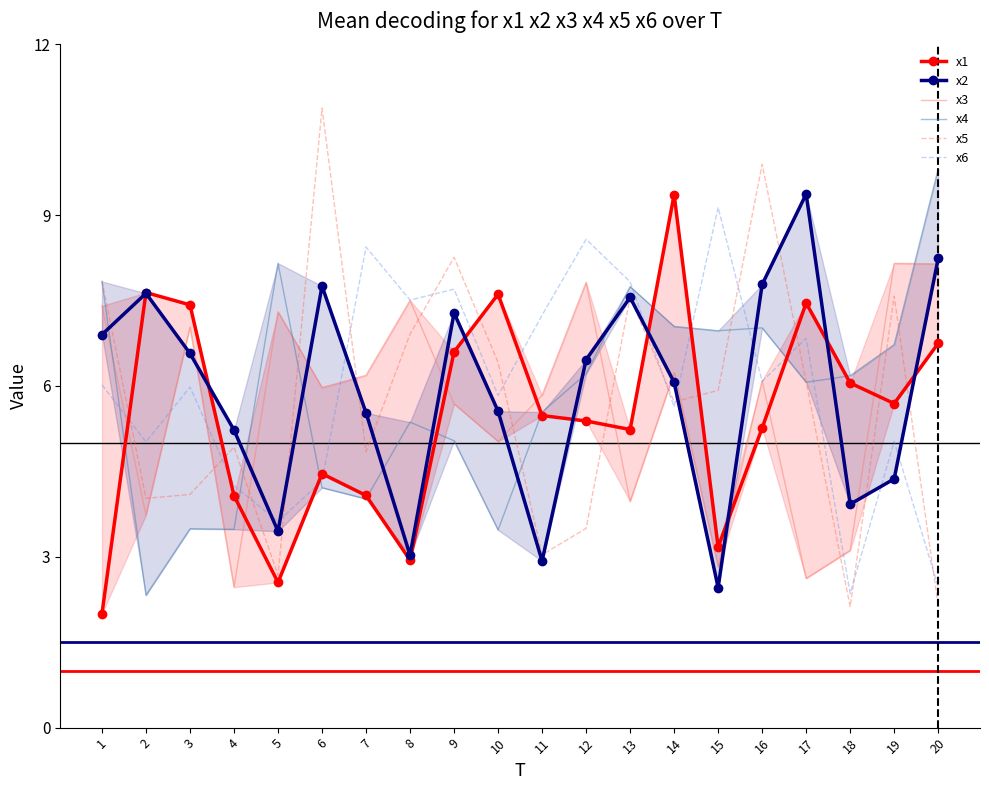

Between 18 and 17, which is larger?

17